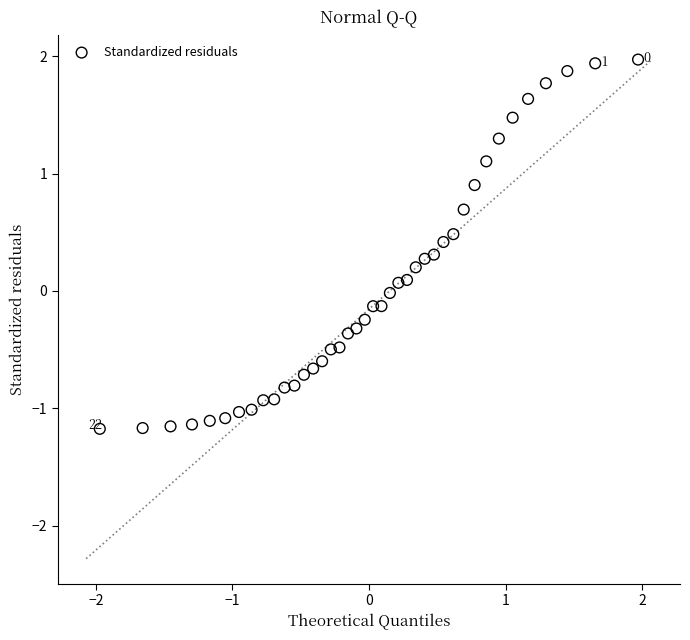

What is the range of Y values (max minus min)?

3.1